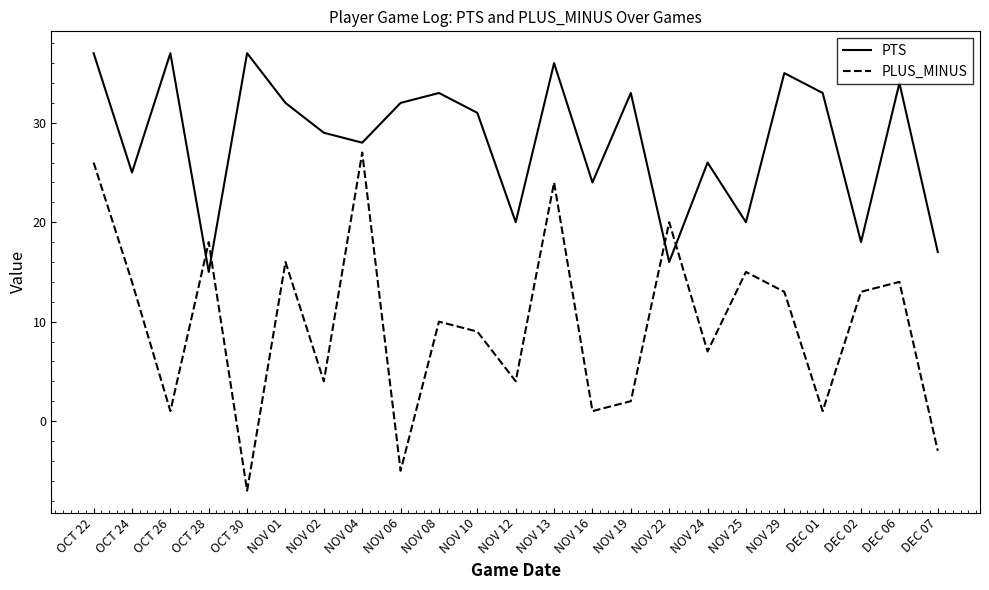

What is the maximum value for PTS?

37